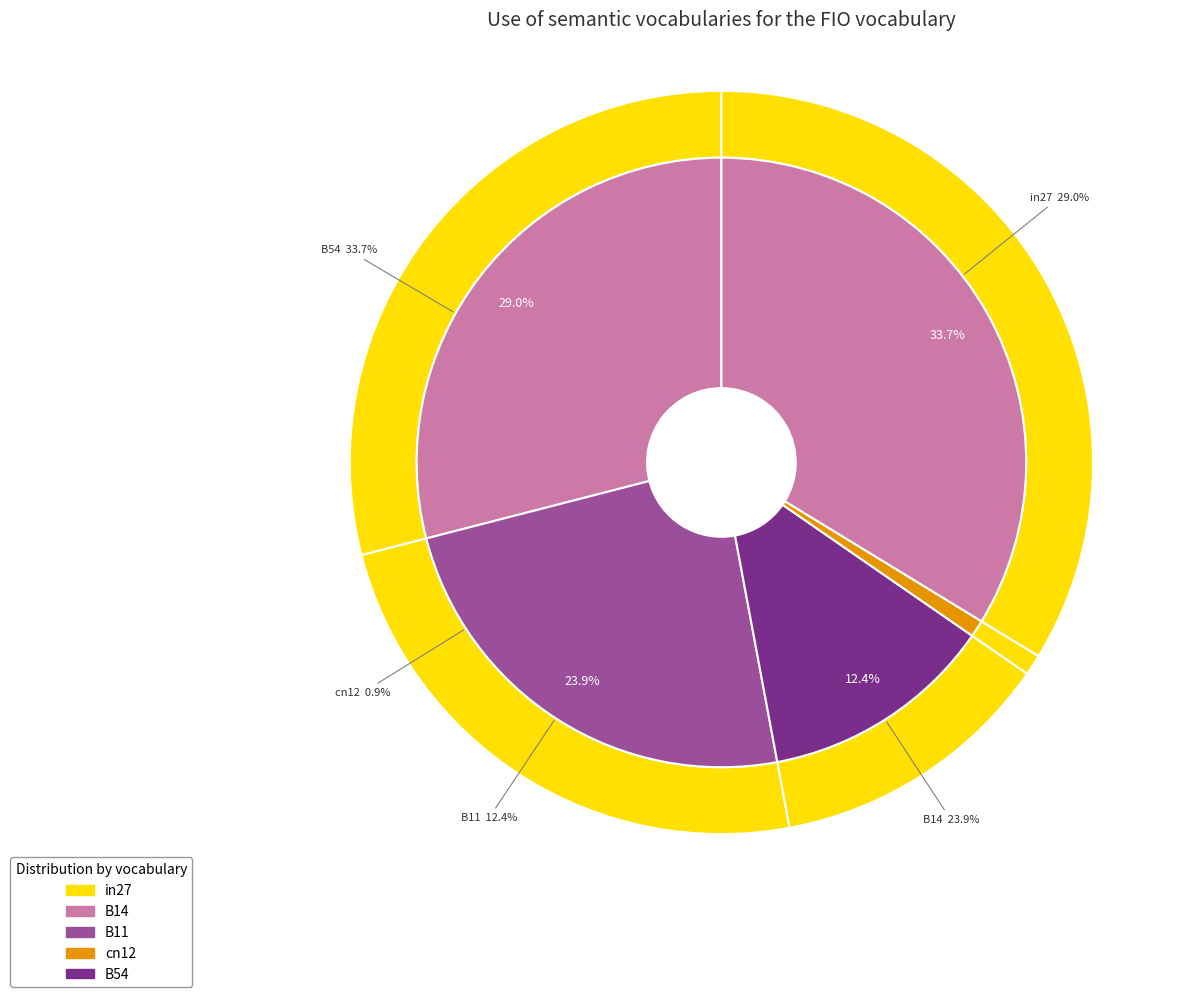

Is there a majority slice in this chart?

No